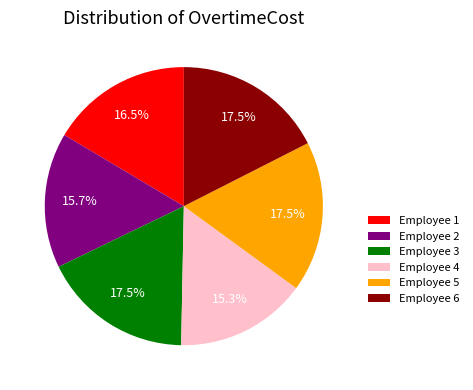

To the nearest percent, what is the average slice percentage?

17%